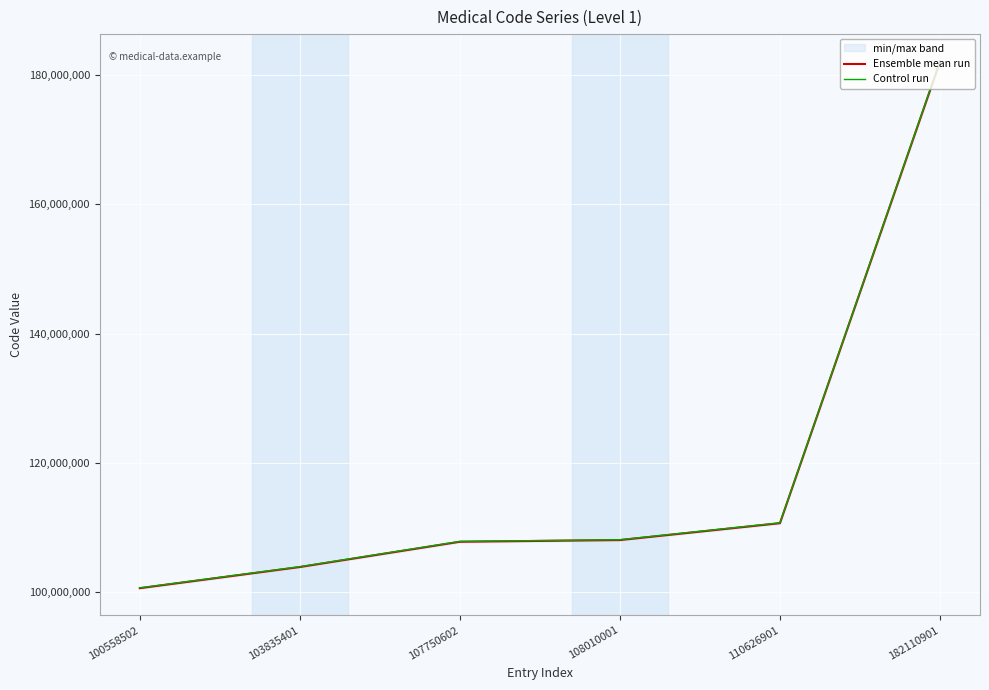

Reading left to right, what are all the values shown in this chart?

Ensemble mean run: 100558502.0	103835401.0	107750602.0	108010001.0	110626901.0	182110901.0
Control run: 100608781.3	103887318.7	107804477.3	108064006.0	110682214.5	182201956.5